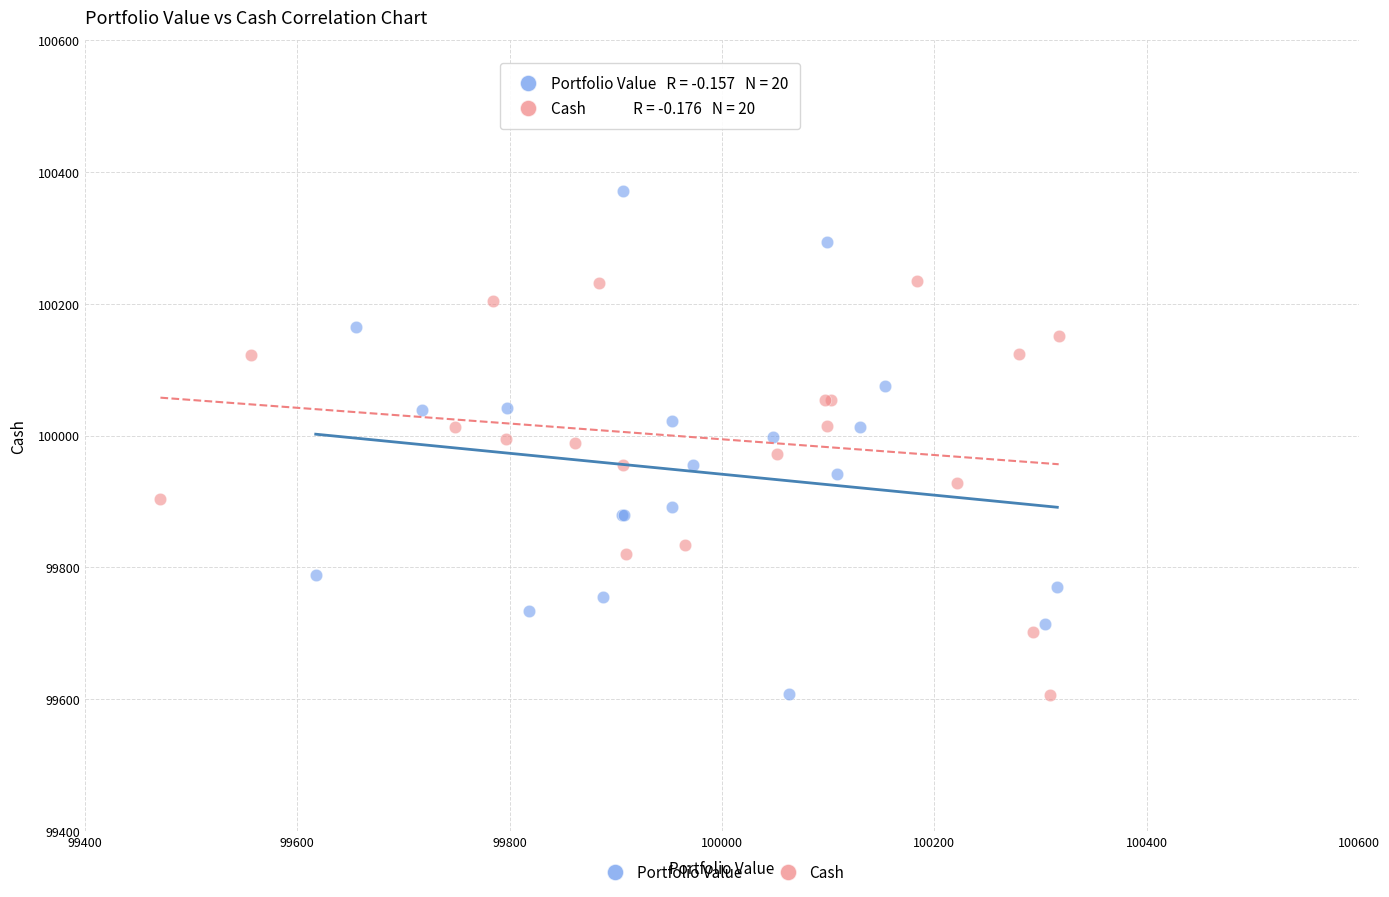

Which series has the widest spread of Y values?

Portfolio Value